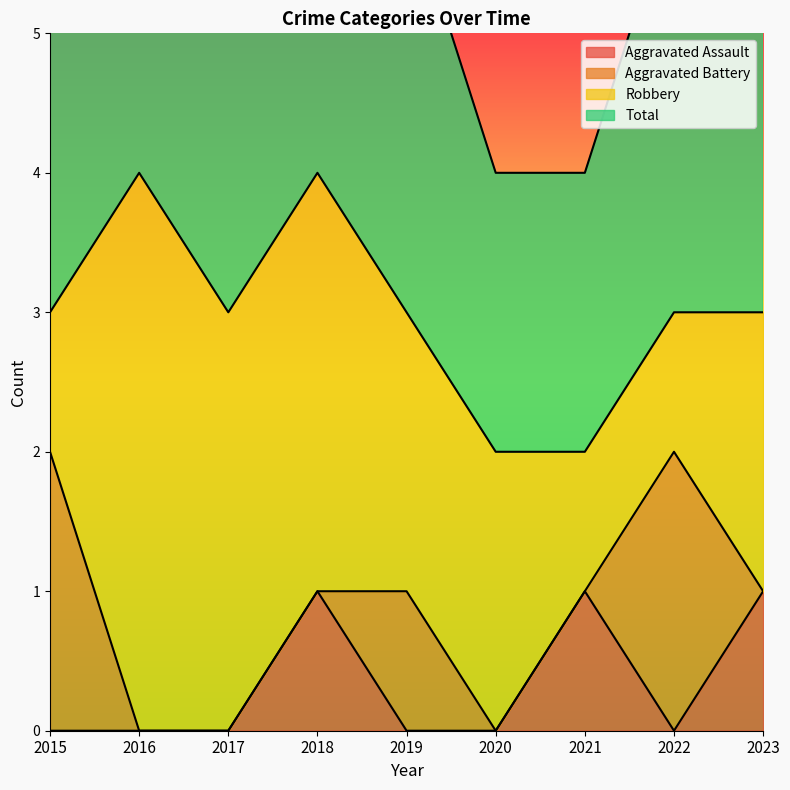

Which series has the widest spread of values?

Total